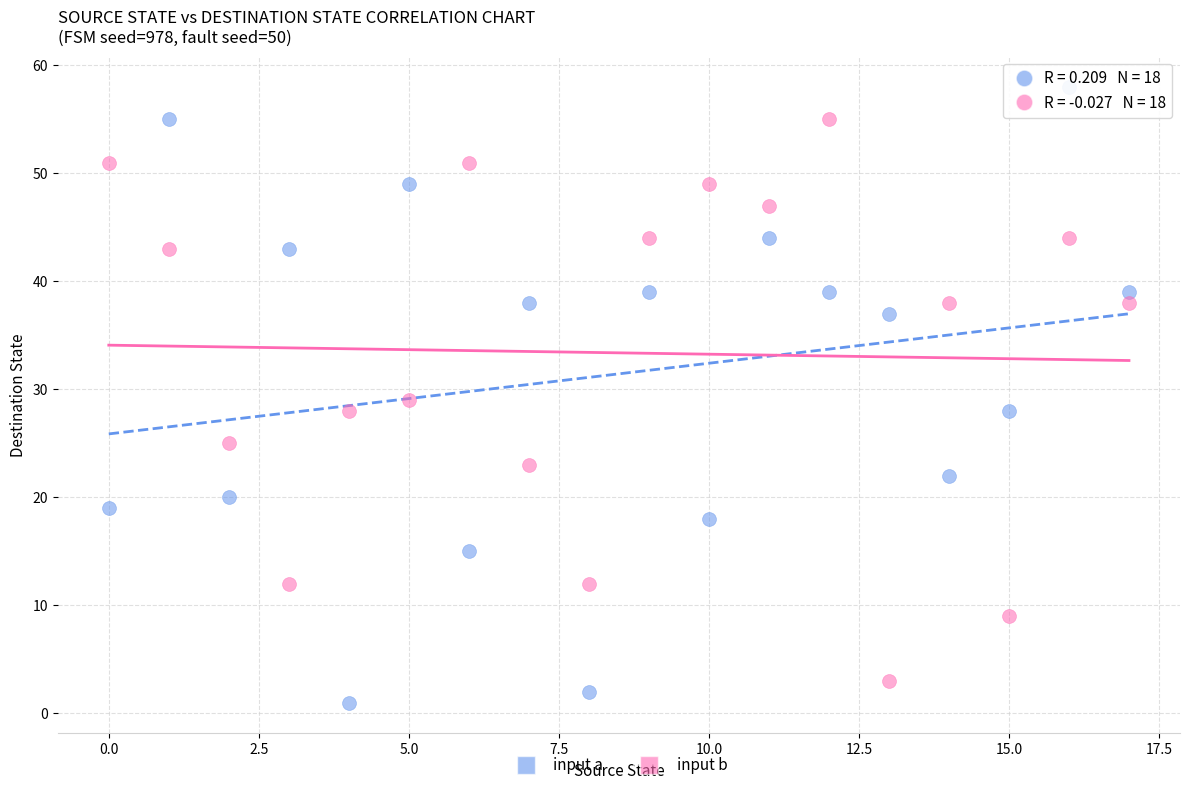

What are all the series names shown in the legend?

input a, input b